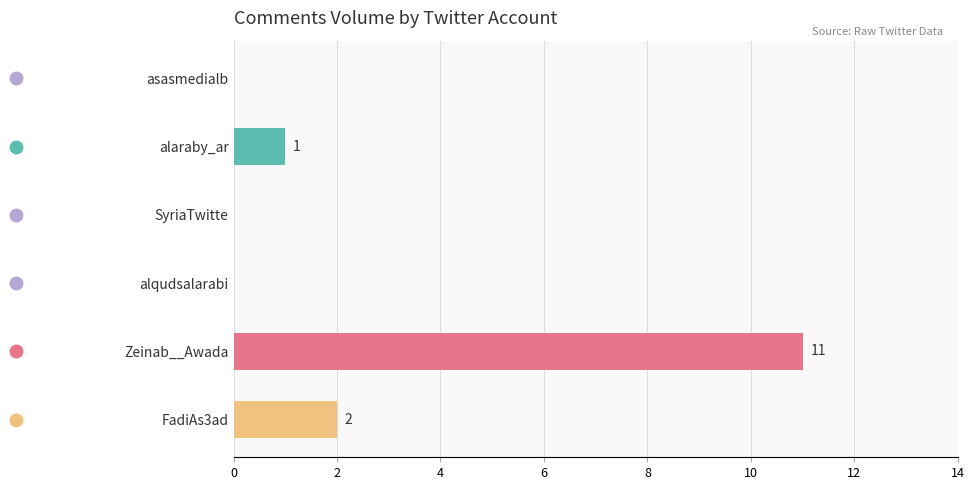

How many data points does each series have?

6